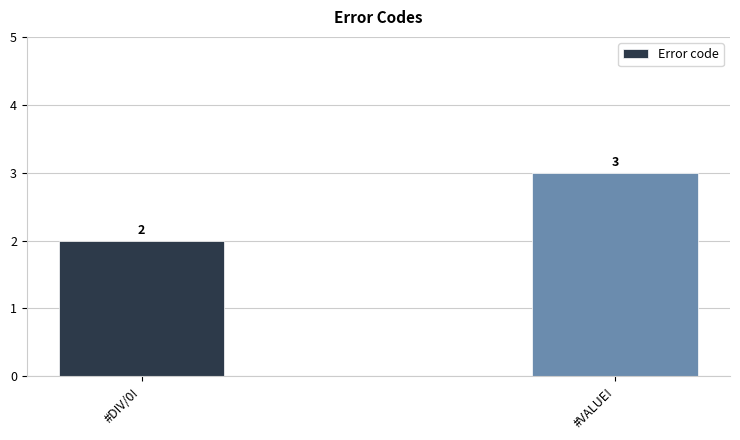

Reading left to right, what are all the values shown in this chart?

2	3